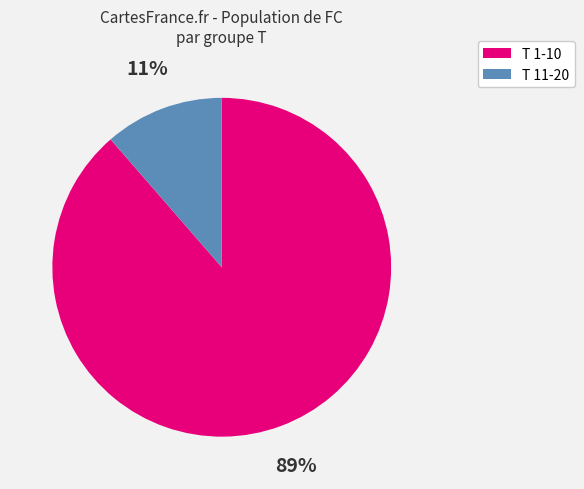

The T 11-20 slice represents 20% of the pie. True or false?

False